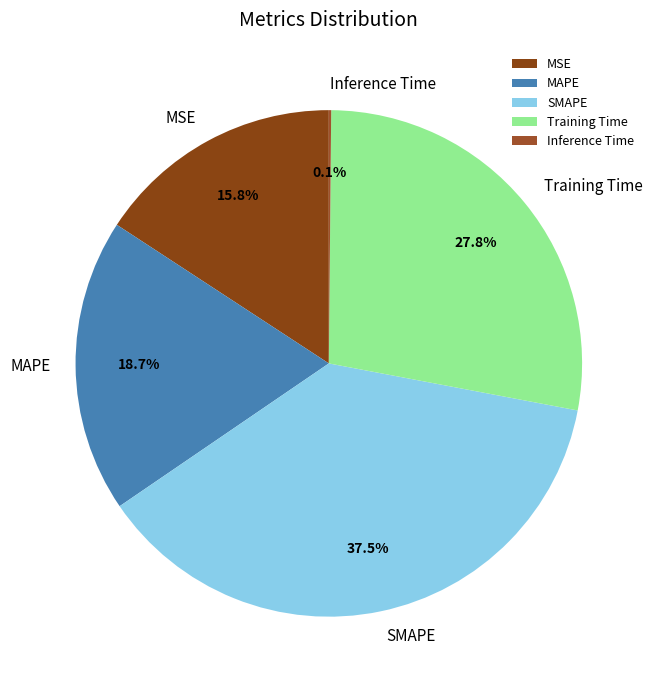

Which has a higher value, Training Time or SMAPE?

SMAPE